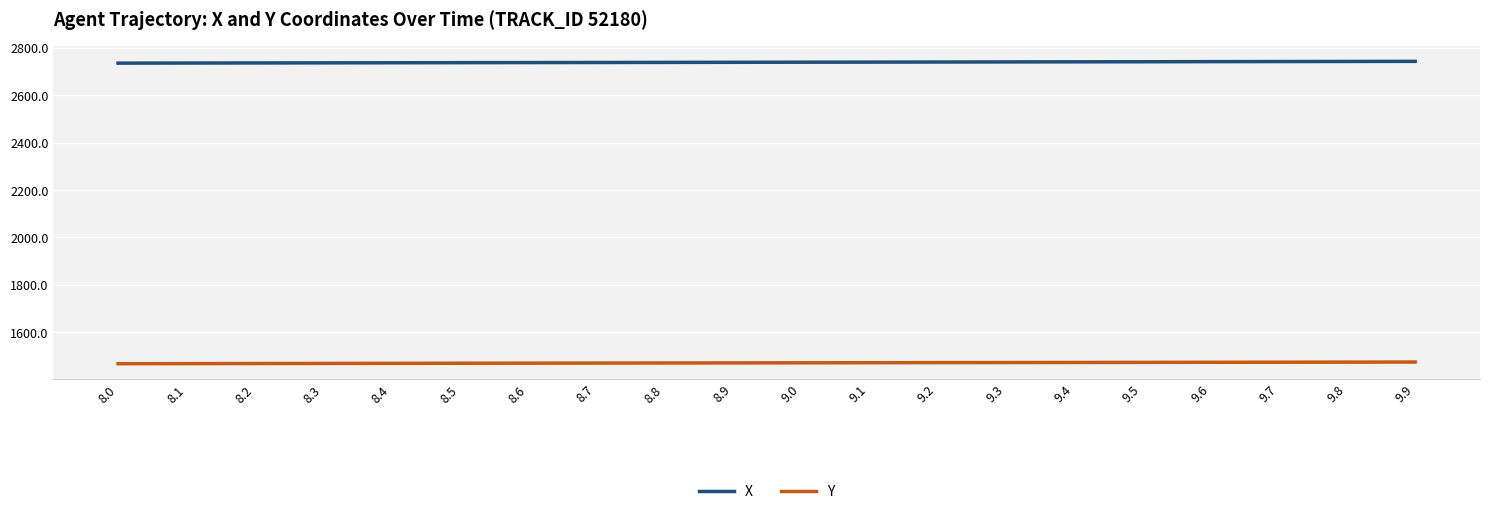

Does the chart display data point markers on the line(s)?

No